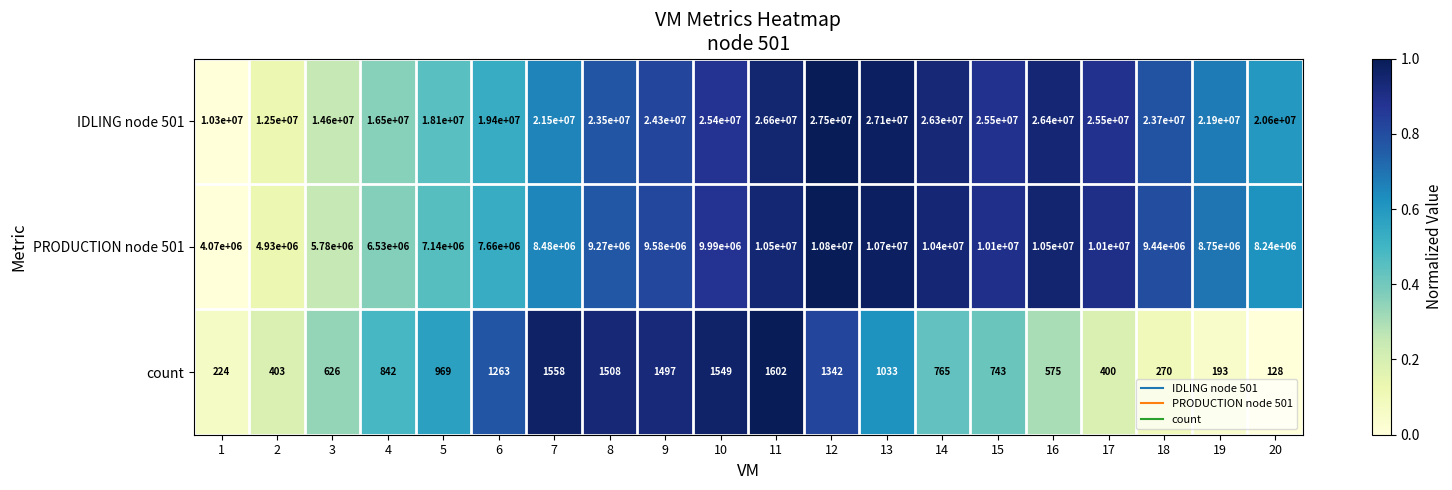

What is the approximate value of count at 4?

842